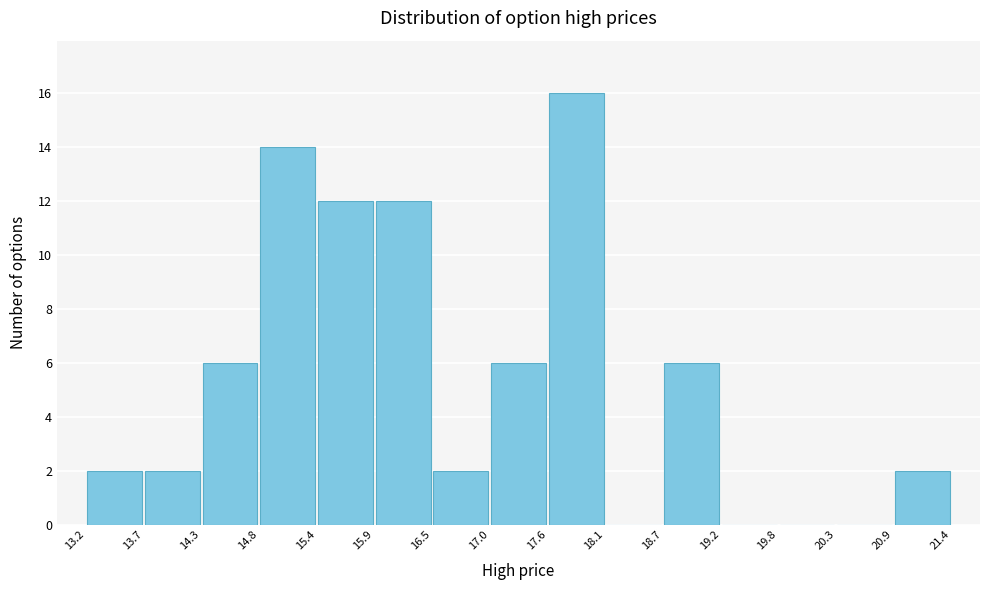

What is the height of the bar covering 14.3 to 14.8 on the x-axis? The values are not printed on the chart, so give them approximately, as read against the axis.

6